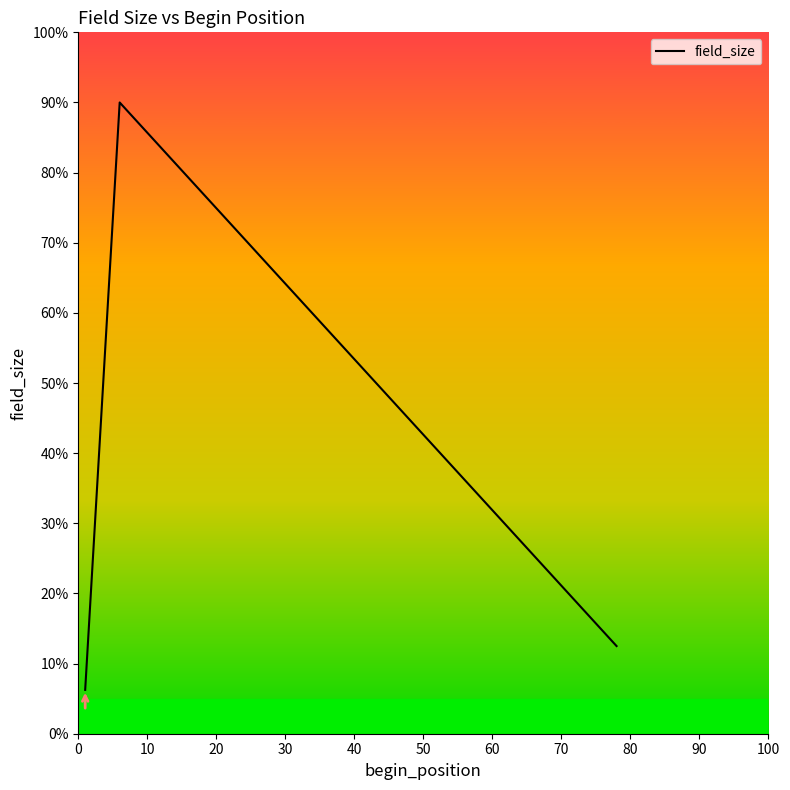

What is the maximum value shown in the chart?

90.0